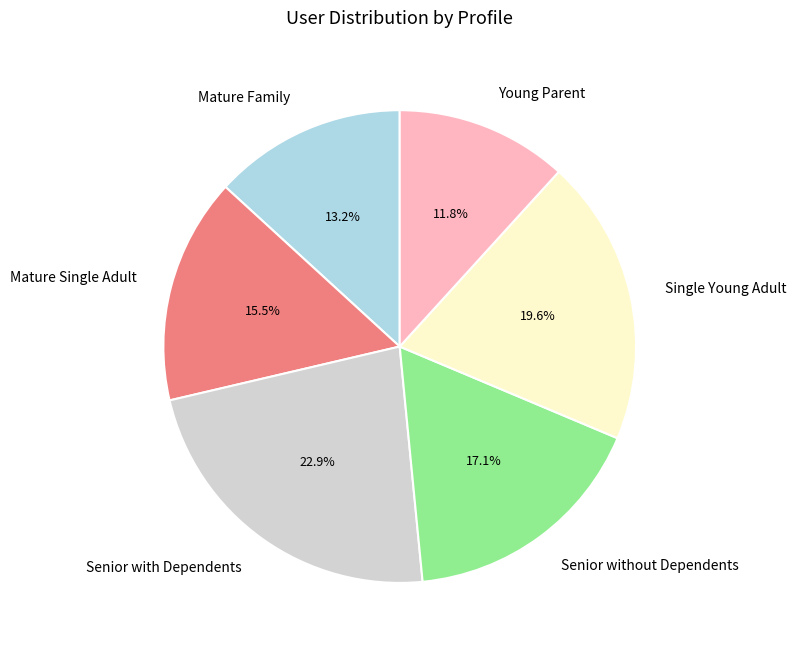

Approximately how many times larger is the value at Young Parent compared to Mature Family?

0.9